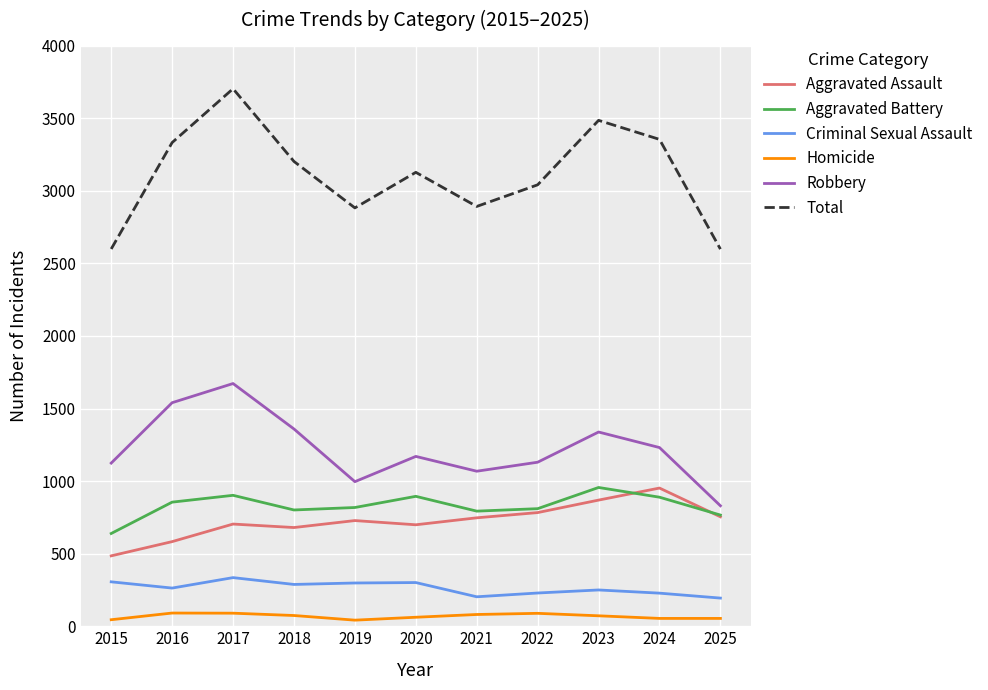

What is the total value across all series at 2025?

5196